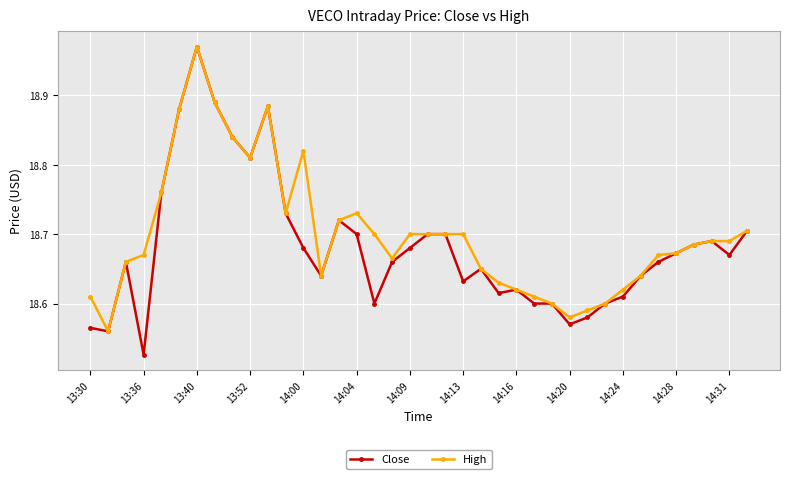

True or false: High has more than 0 interior local peaks.

True